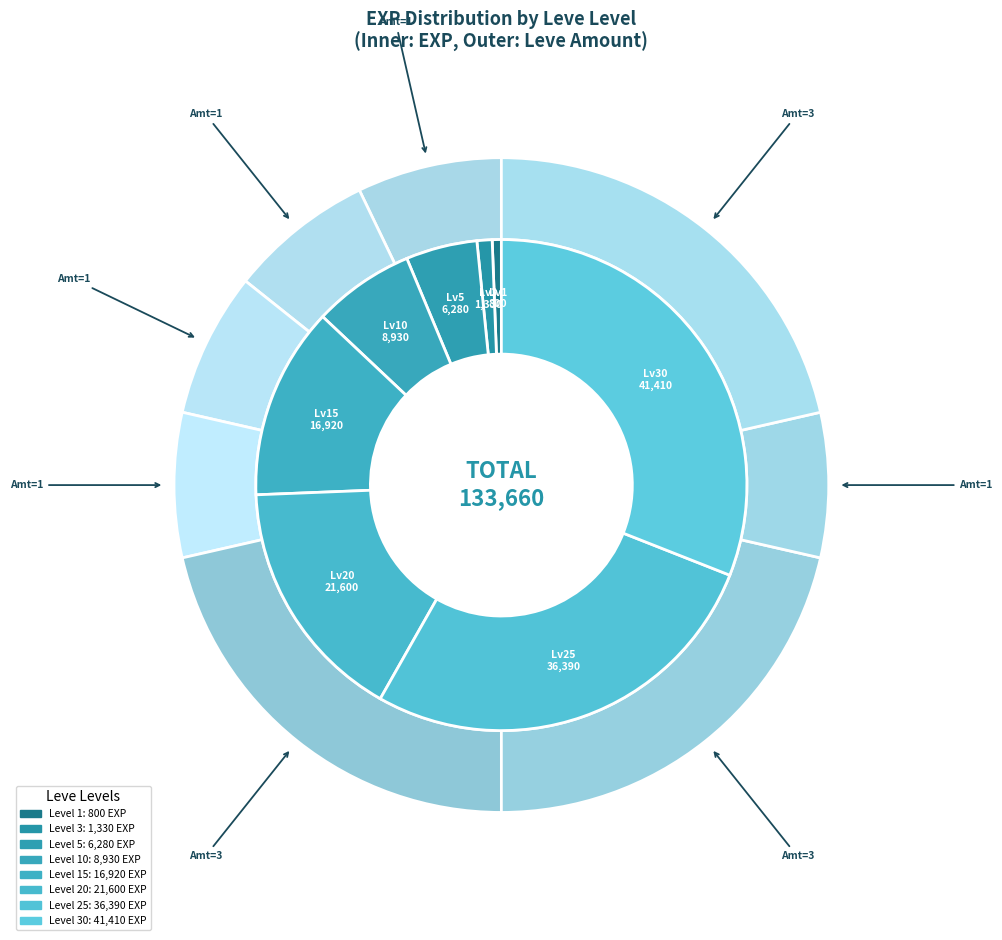

Count the number of slices in the pie.

8